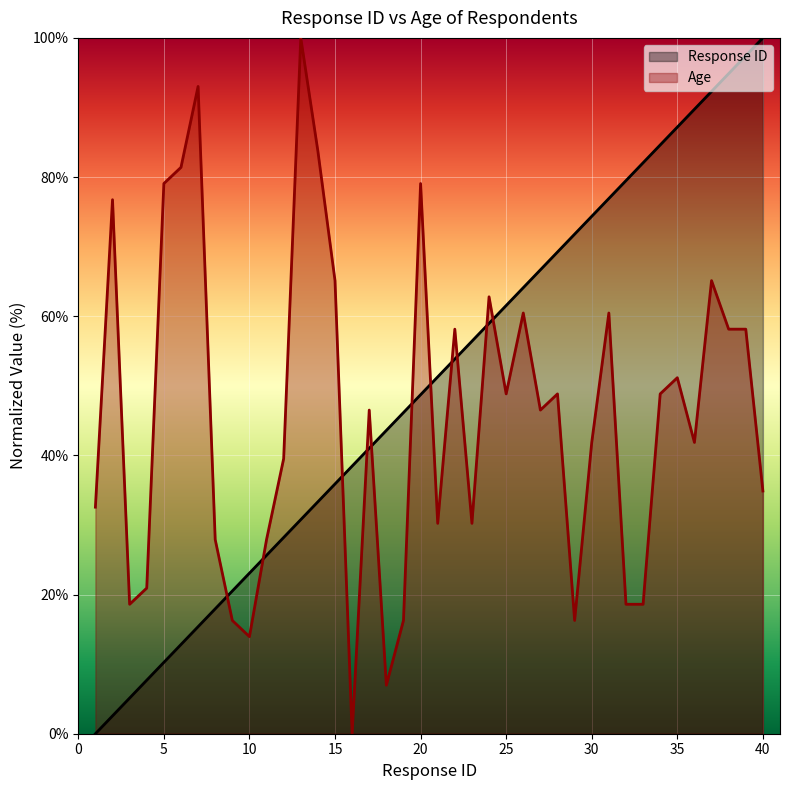

True or false: Response ID has more than 0 points higher than both neighbors.

False